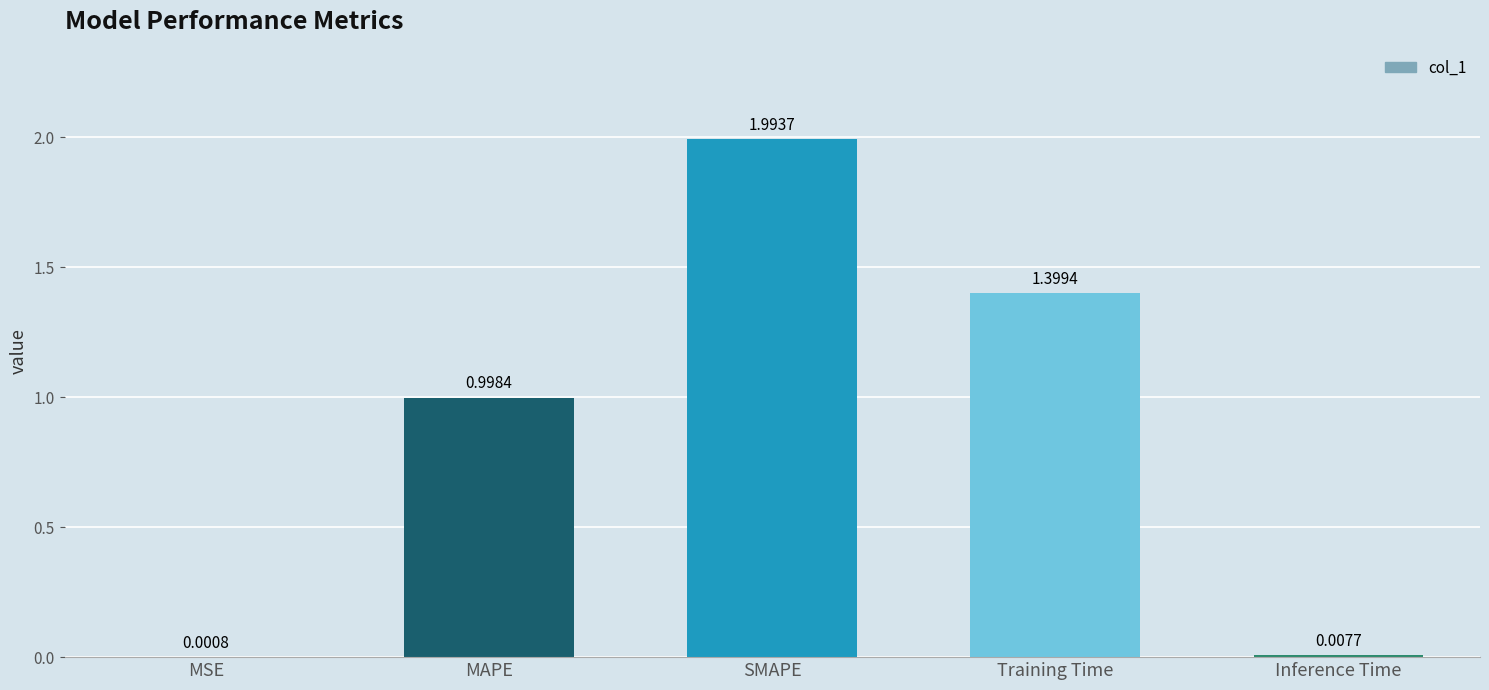

Between Inference Time and SMAPE, which is larger?

SMAPE